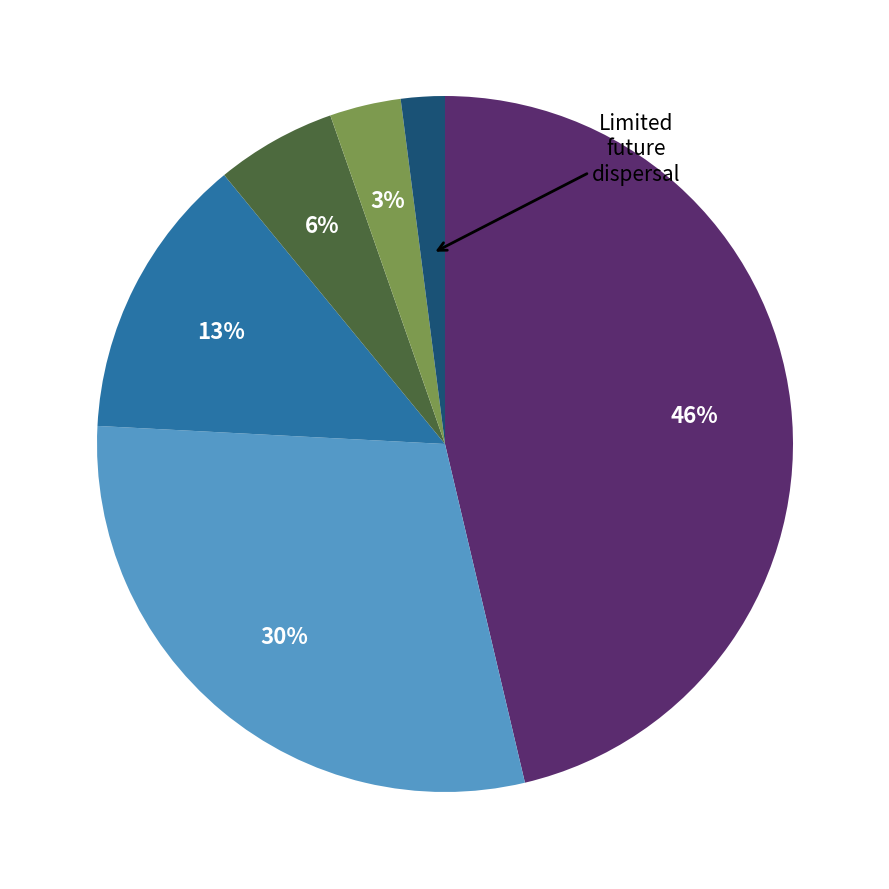

To the nearest percent, what is the difference between the largest and smallest slice percentages?

44%